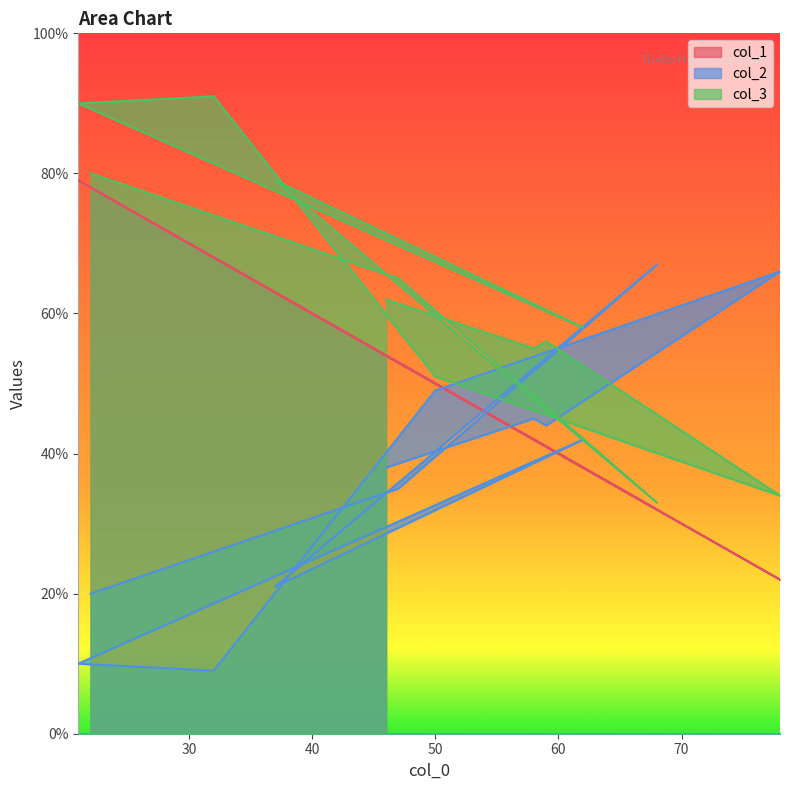

True or false: col_3 has a value of 34 at 78.

True